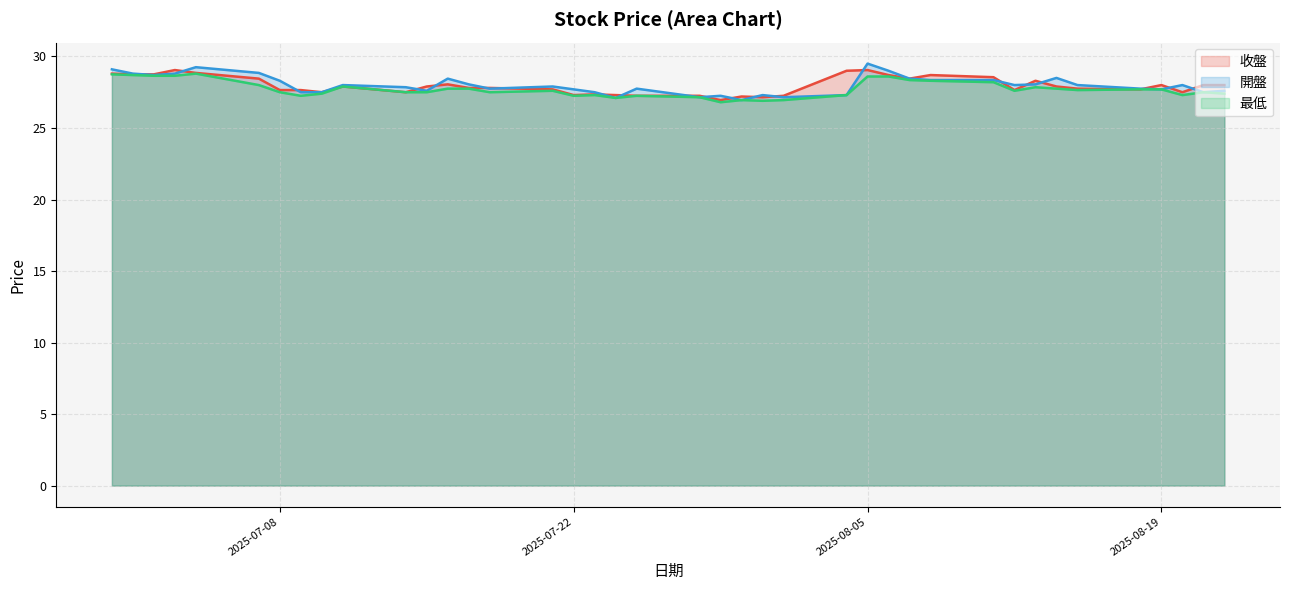

After their last crossing, which series has the higher values: 開盤 or 收盤?

收盤